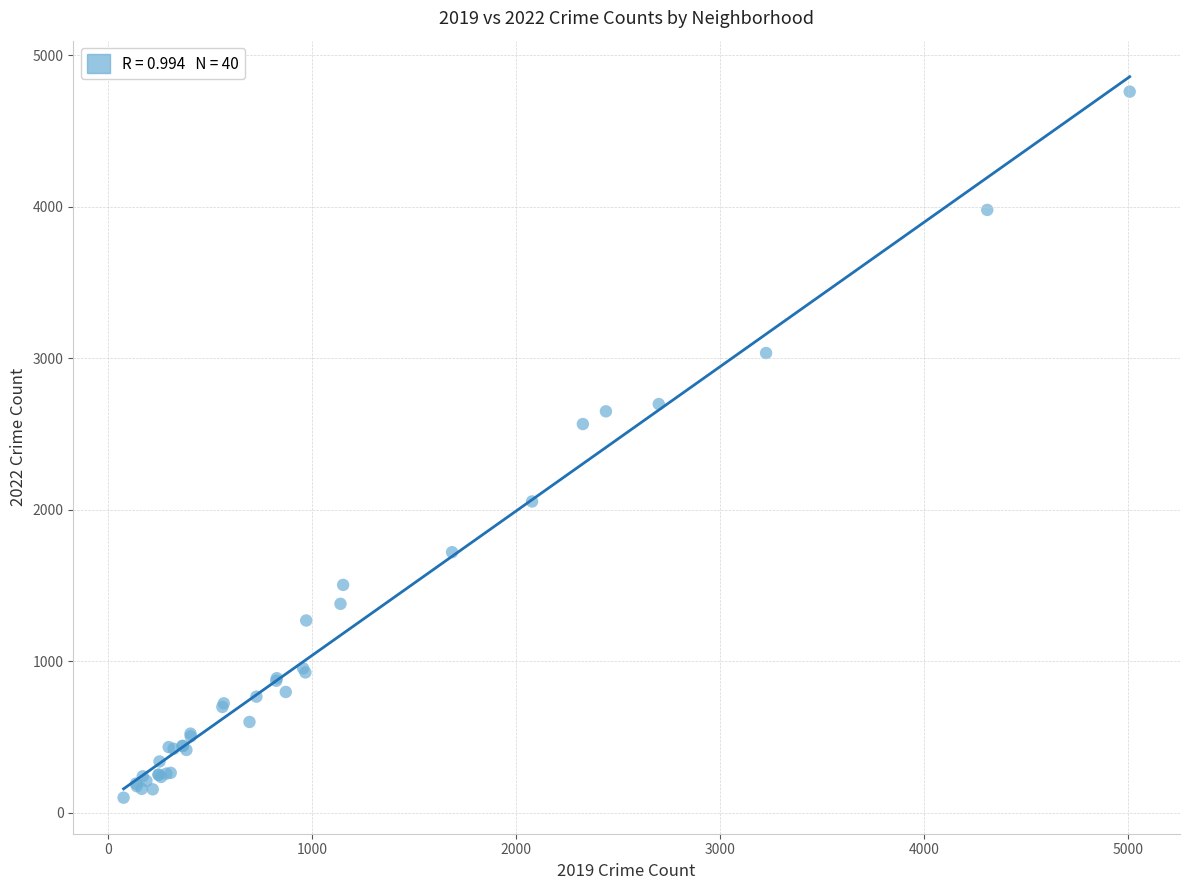

What Y value in the scatter plot is closest to 2430?

2566